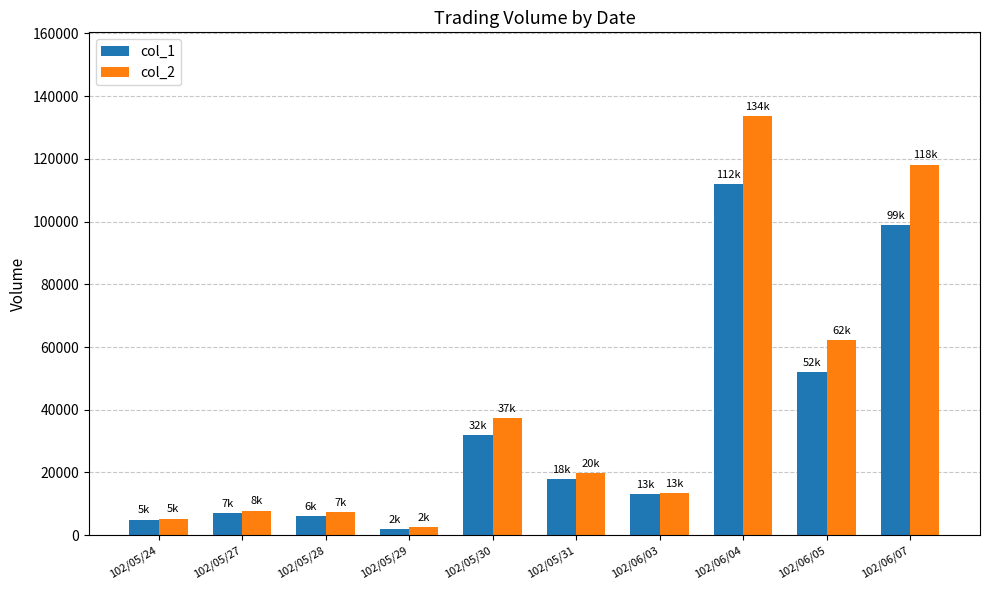

What is the greatest value displayed?

133640